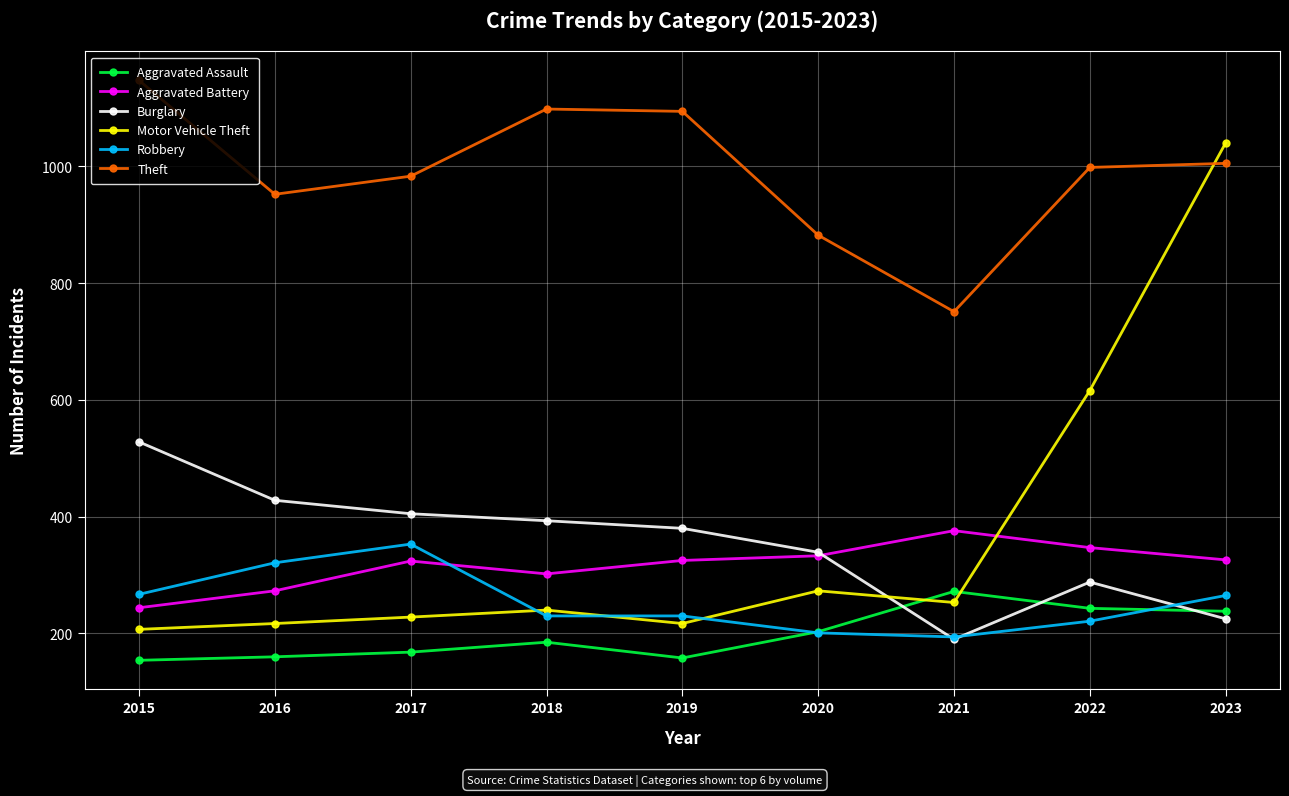

At which category does the chart reach its peak across all series?

2015